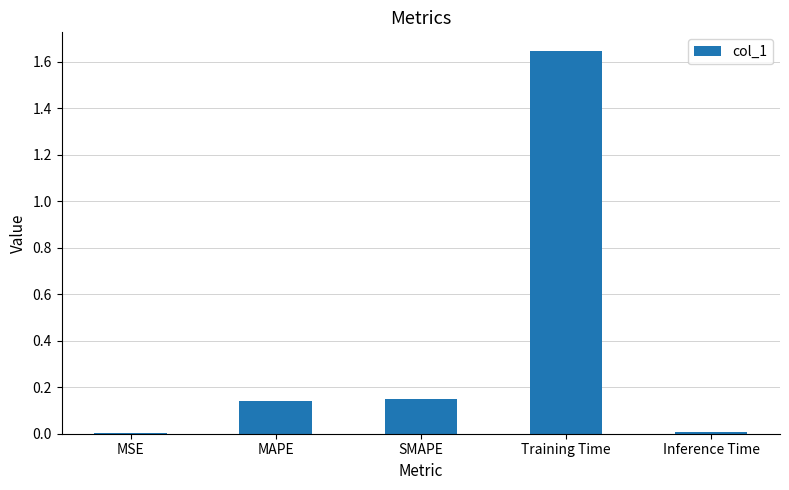

Are the bars grouped side by side (vs. stacked)?

No